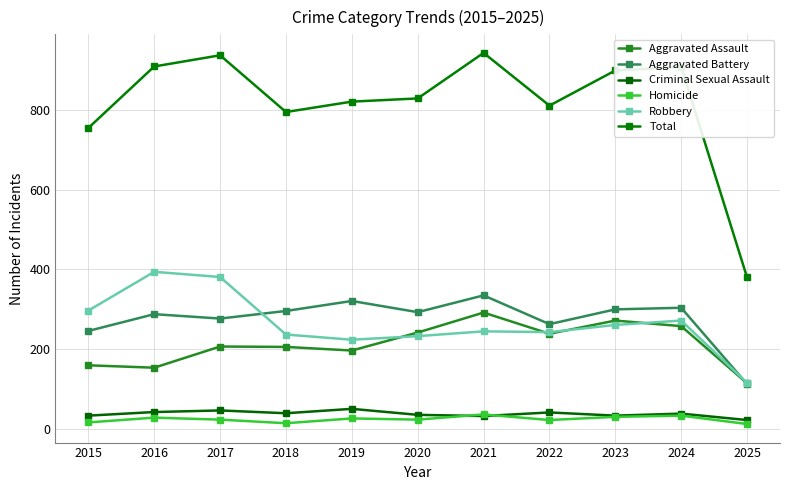

At which label is Criminal Sexual Assault closest to 37?

2020